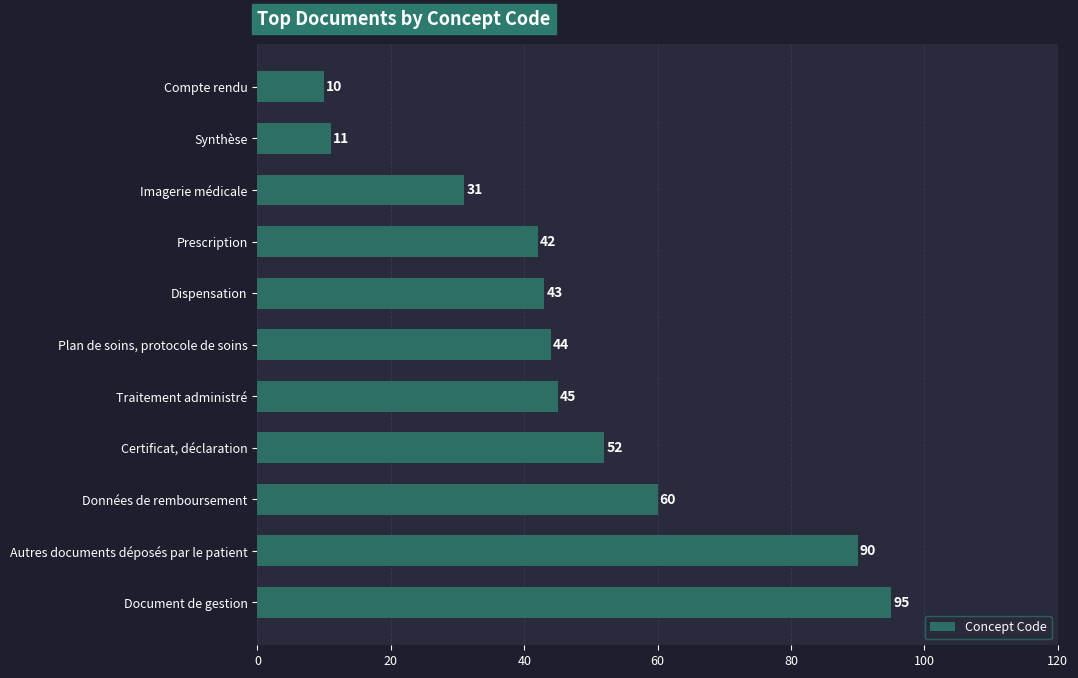

List the labels in order of value, smallest first.

Compte rendu, Synthèse, Imagerie médicale, Prescription, Dispensation, Plan de soins, protocole de soins, Traitement administré, Certificat, déclaration, Données de remboursement, Autres documents déposés par le patient, Document de gestion